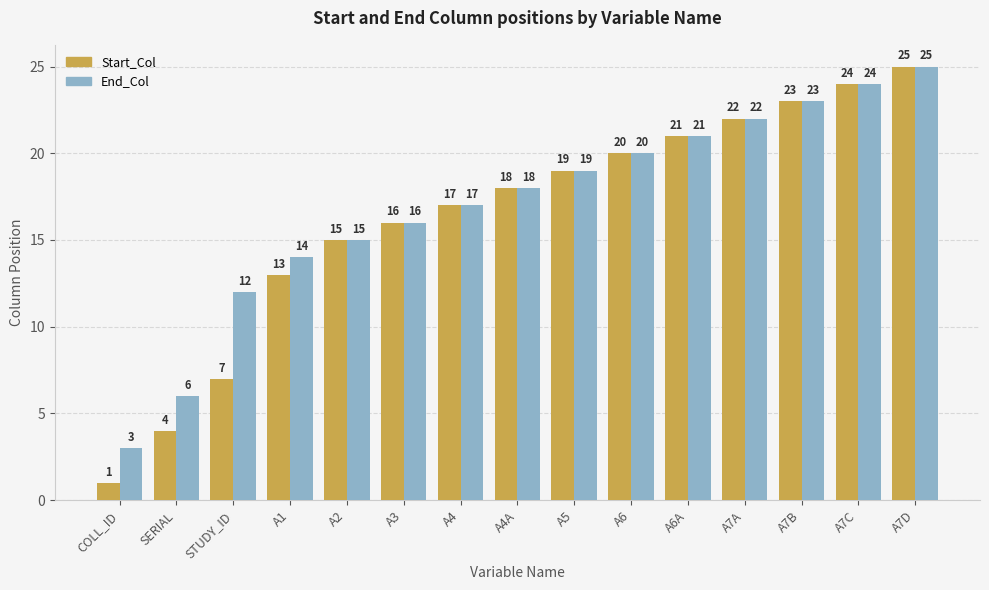

What is the sum of the End_Col values at A5 and A4A?

37